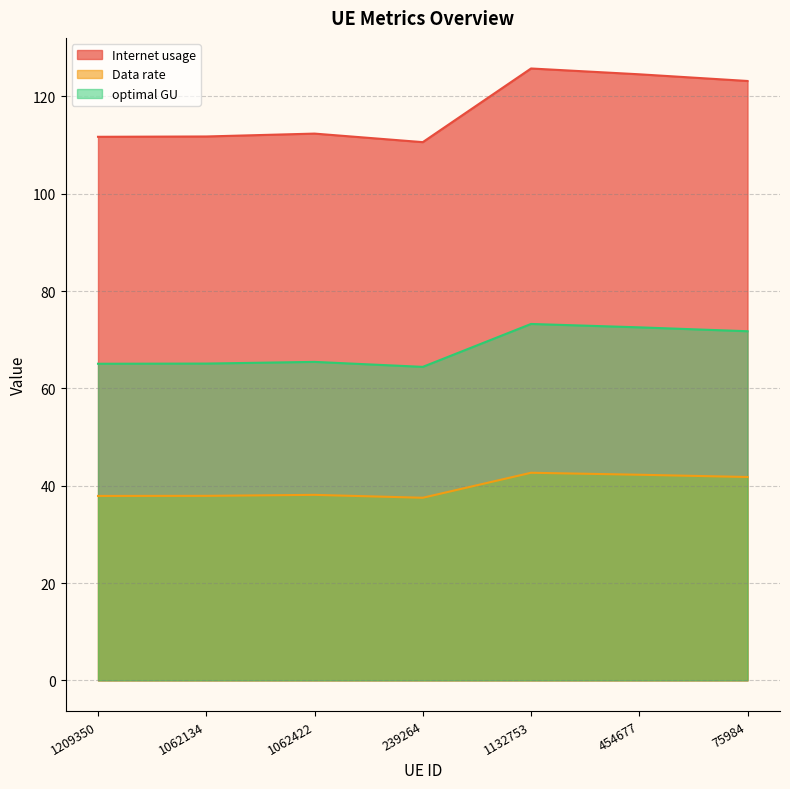

What position from the left is 239264?

4